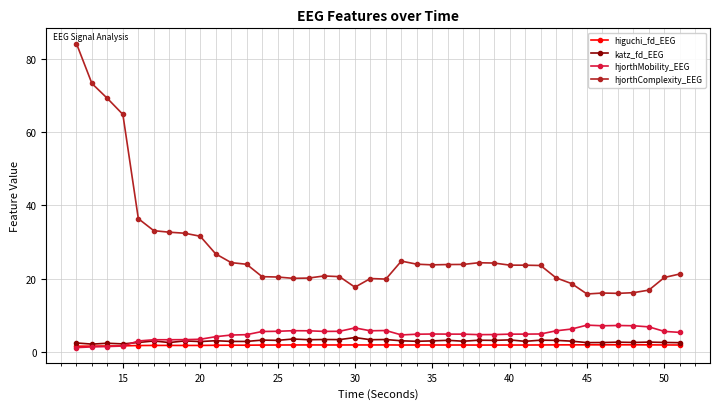

Which series has the largest total across all categories?

hjorthComplexity_EEG